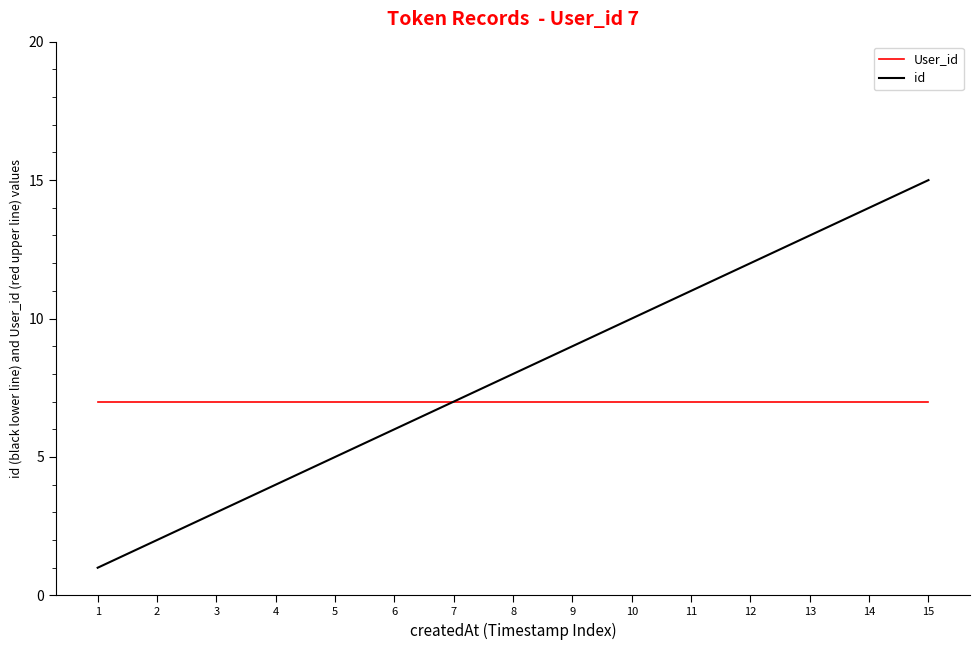

Which series has the largest total across all categories?

id